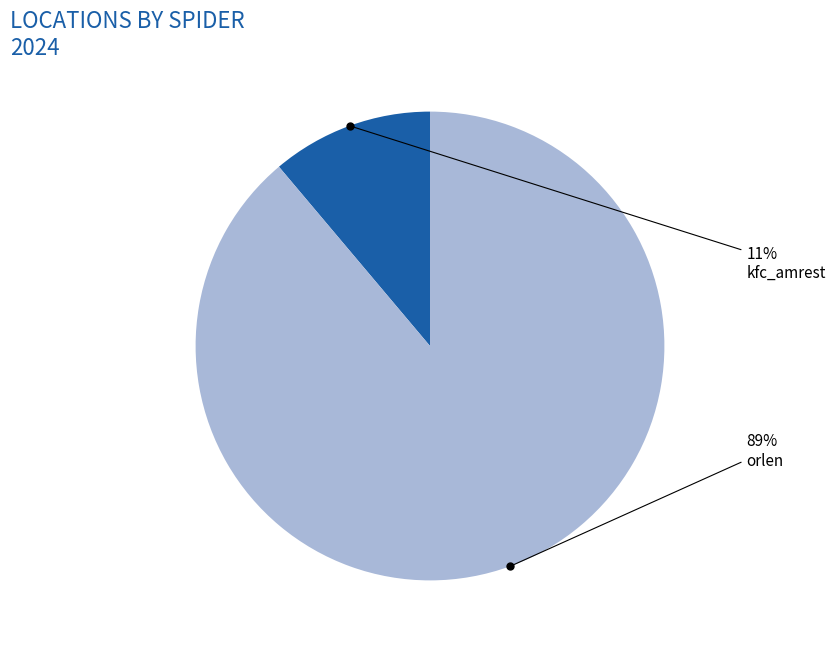

To the nearest percent, what is the difference between the largest and smallest slice percentages?

78%